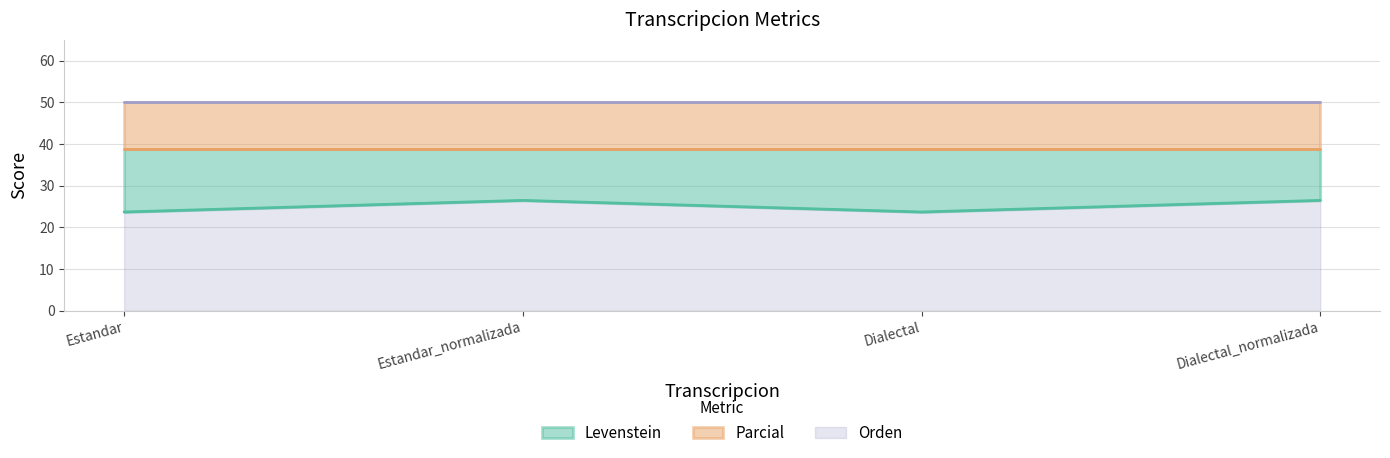

Which category has the highest value across all series?

Estandar